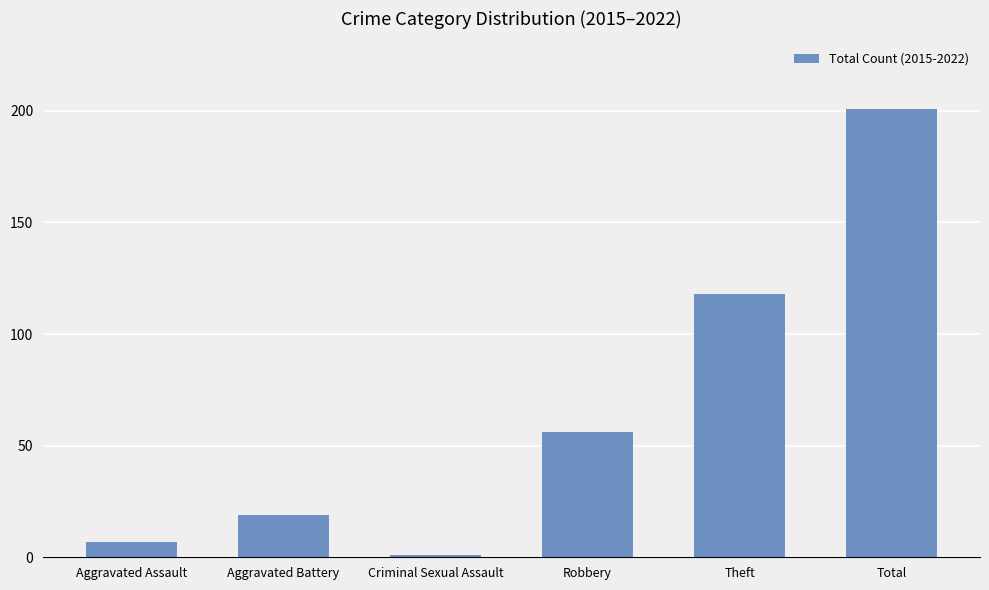

How many categories are shown in the chart?

6